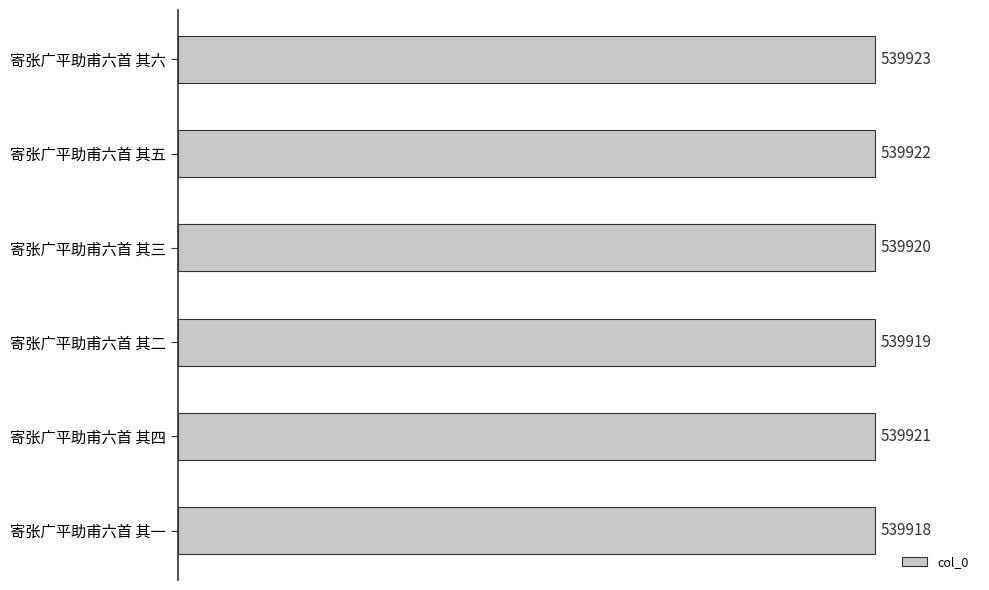

Where is the data nearest to the value 539920?

寄张广平助甫六首 其三